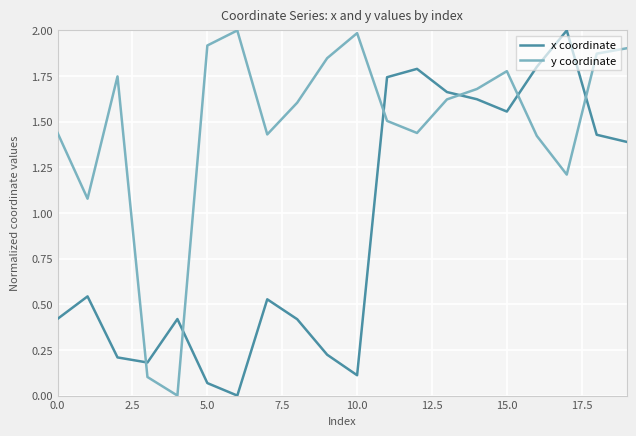

Which series has the largest total across all categories?

y coordinate